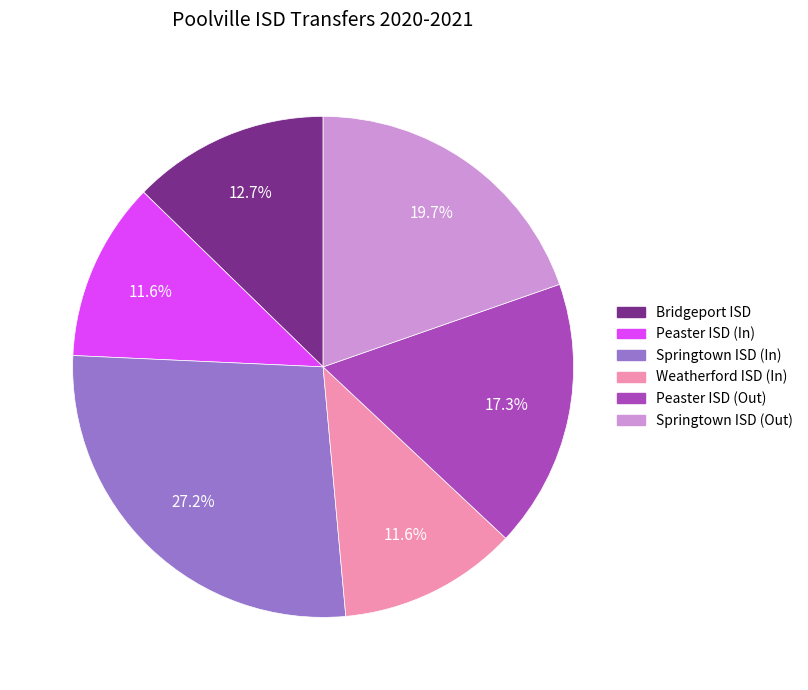

Count the number of slices in the pie.

6